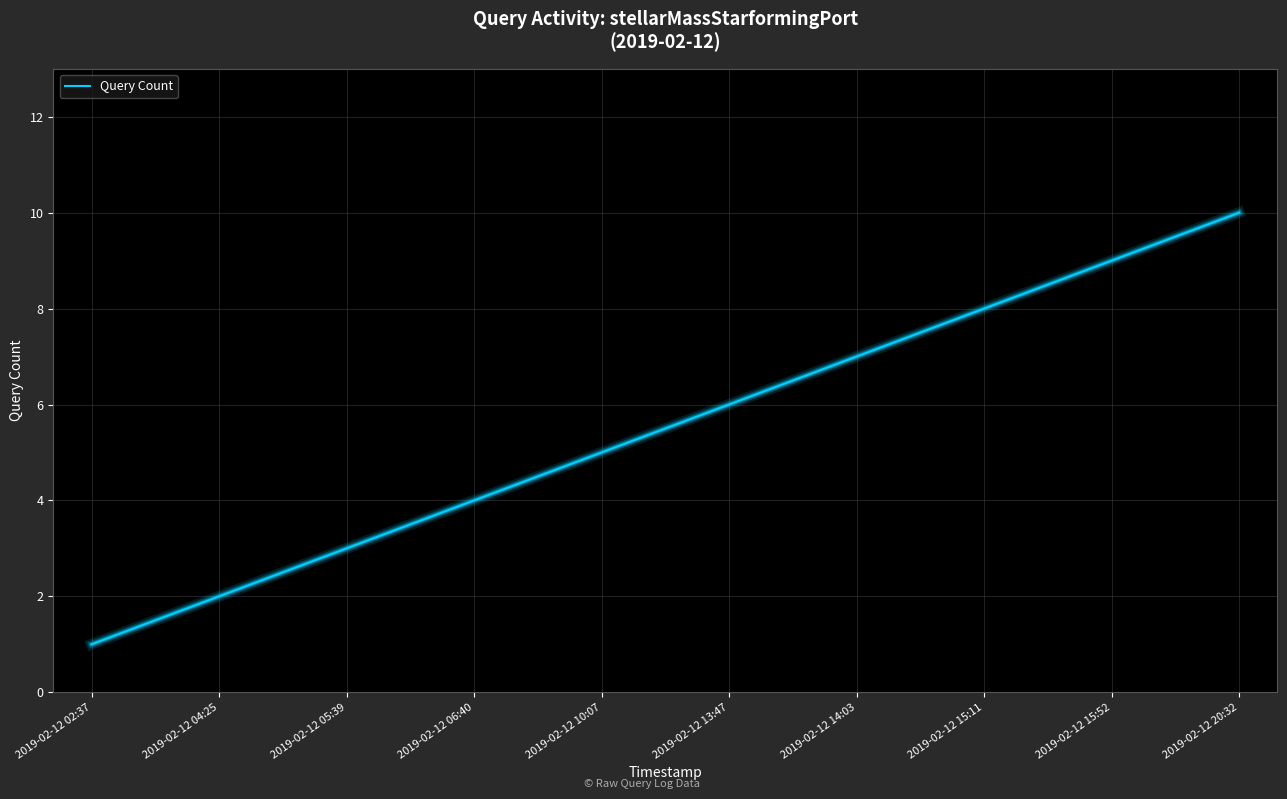

Reading right to left, what are all the values shown in this chart?

2019-02-12 20:32=10	2019-02-12 15:52=9	2019-02-12 15:11=8	2019-02-12 14:03=7	2019-02-12 13:47=6	2019-02-12 10:07=5	2019-02-12 06:40=4	2019-02-12 05:39=3	2019-02-12 04:25=2	2019-02-12 02:37=1